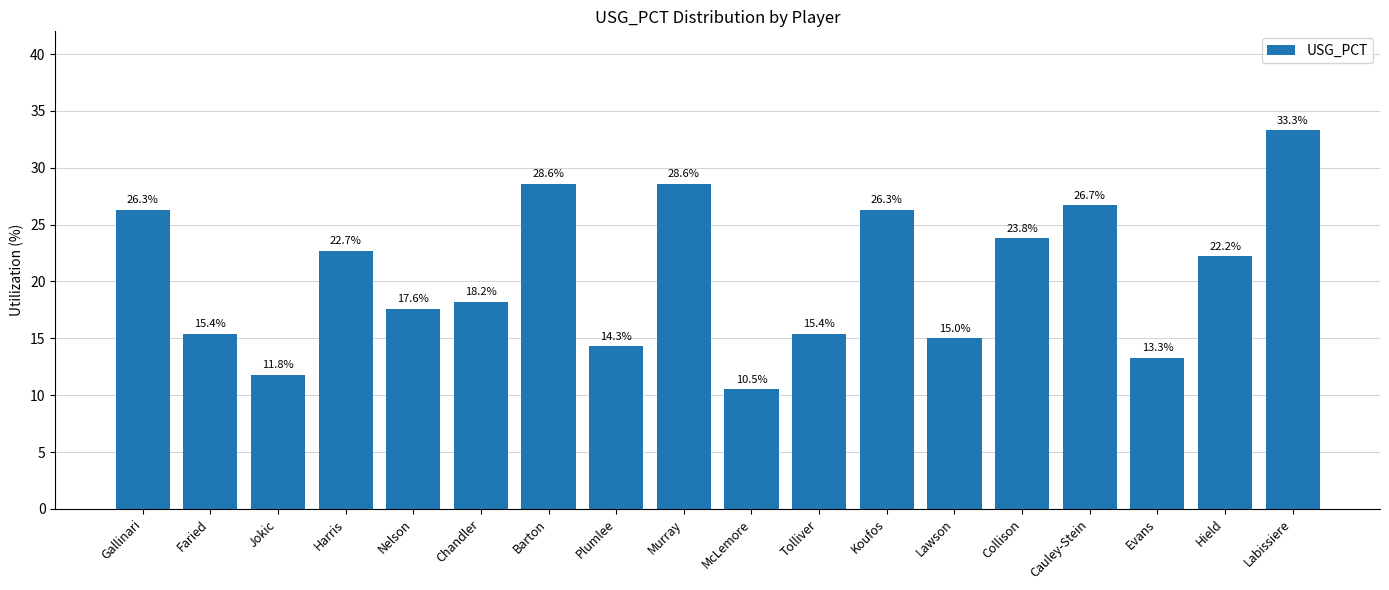

Is it true that the value at Faried is 9.2?

False